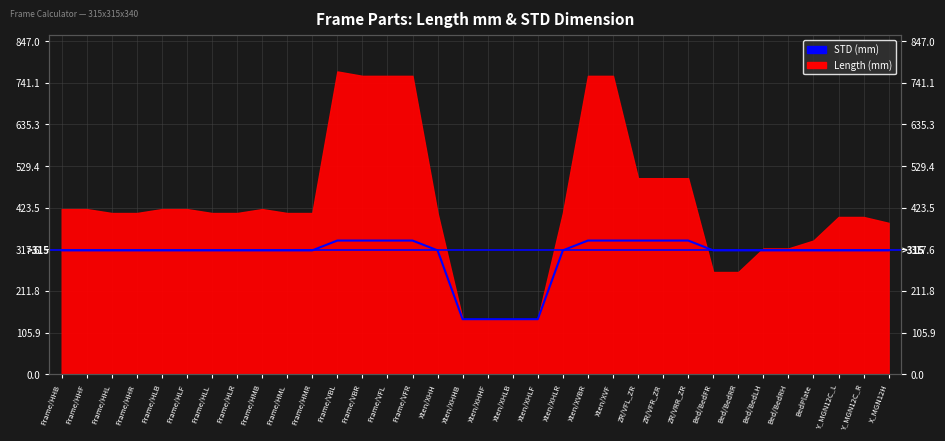

What is the difference between the maximum and minimum values?

200